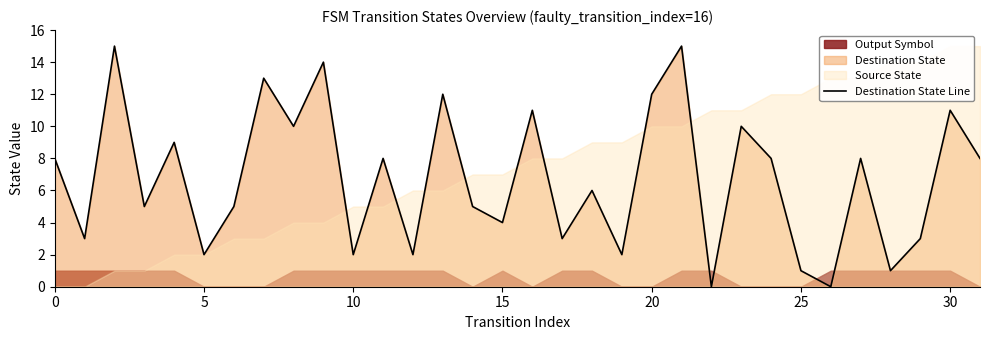

Reading right to left, what are all the values shown in this chart?

8	11	3	1	8	0	1	8	10	0	15	12	2	6	3	11	4	5	12	2	8	2	14	10	13	5	2	9	5	15	3	8